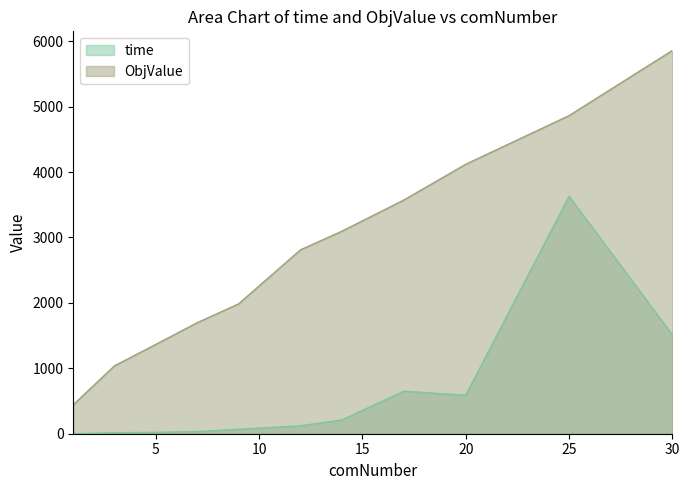

Reading left to right, what are all the values shown in this chart?

time: 0.7	15.0	21.0	33.5	67.2	121.2	210.4	650.0	588.3	3628.7	1512.7
ObjValue: 443.0	1039.0	1366.0	1697.0	1984.0	2811.0	3095.0	3572.0	4119.0	4862.0	5858.0